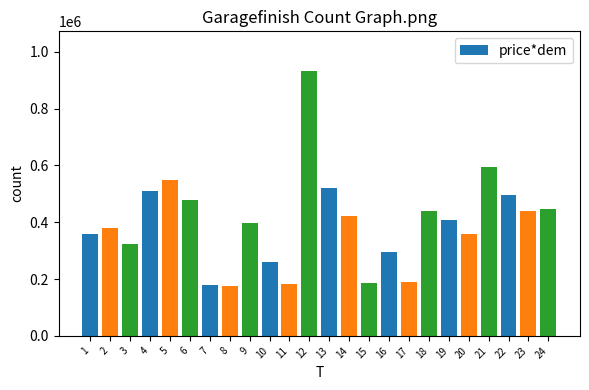

What is the smallest value displayed?

174512.8